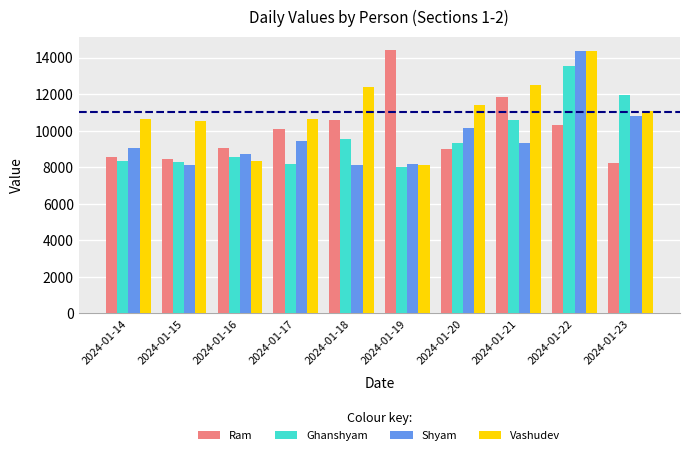

The value of Ram at 2024-01-21 is 11820. True or false?

True